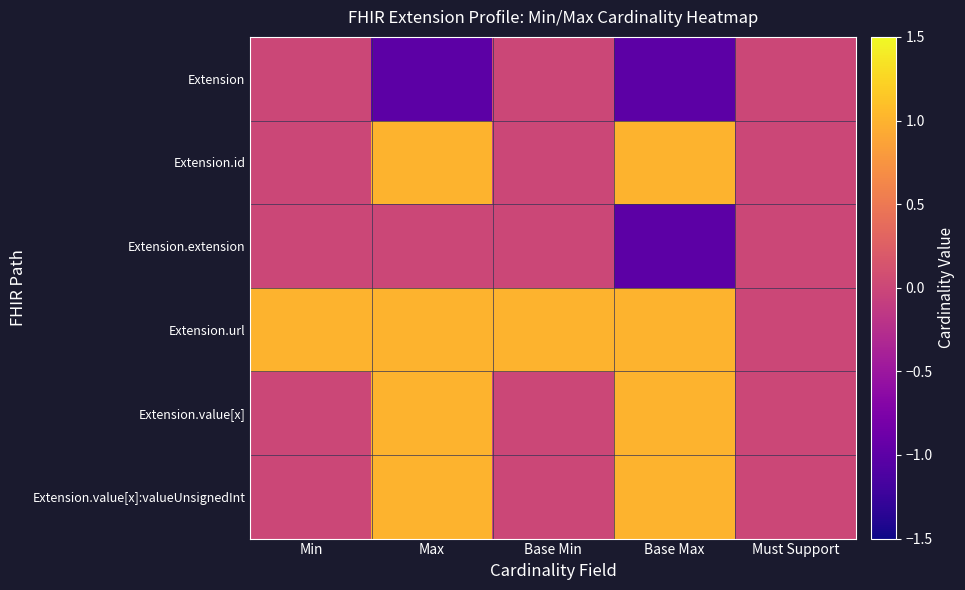

Which series has the widest spread of values?

Extension